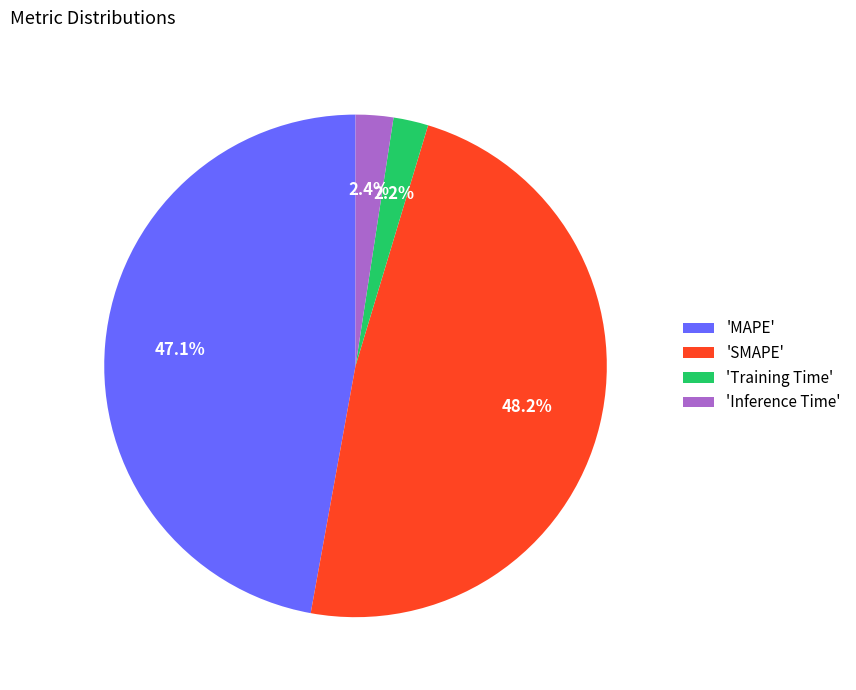

Is there any slice that represents more than half of the pie?

No